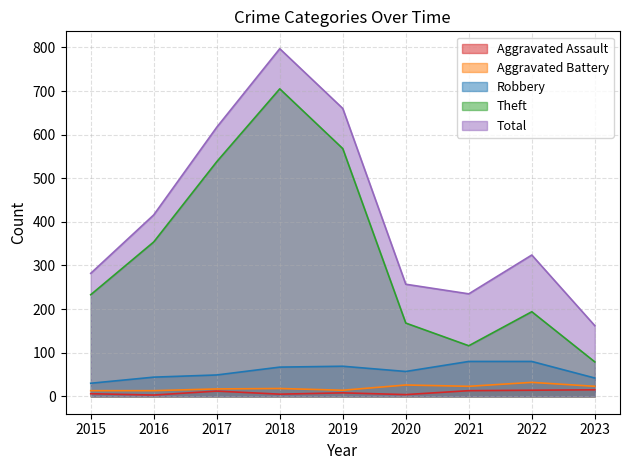

What are all the series names shown in the legend?

Aggravated Assault, Aggravated Battery, Robbery, Theft, Total